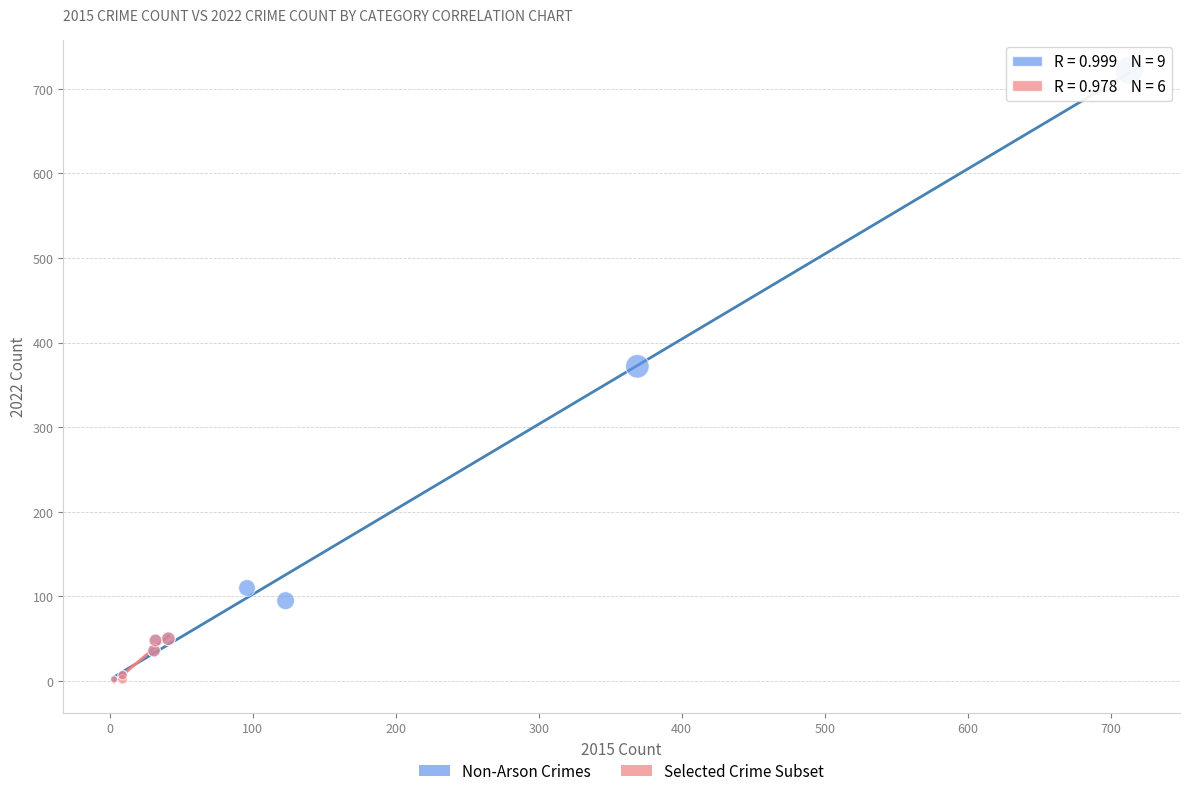

What are all the series names shown in the legend?

Non-Arson Crimes, Selected Crime Subset